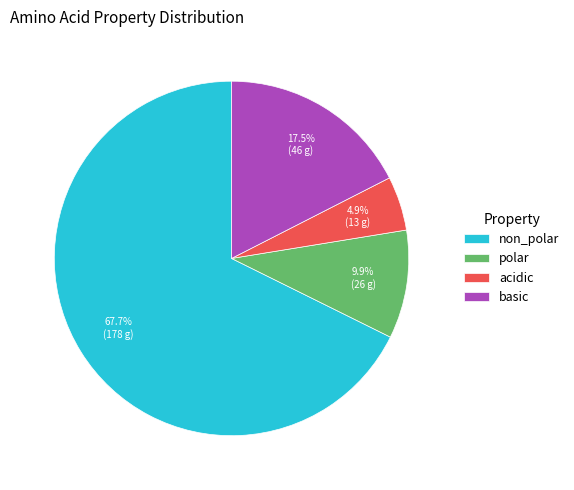

What percentage is the non_polar slice, to the nearest percent?

68%